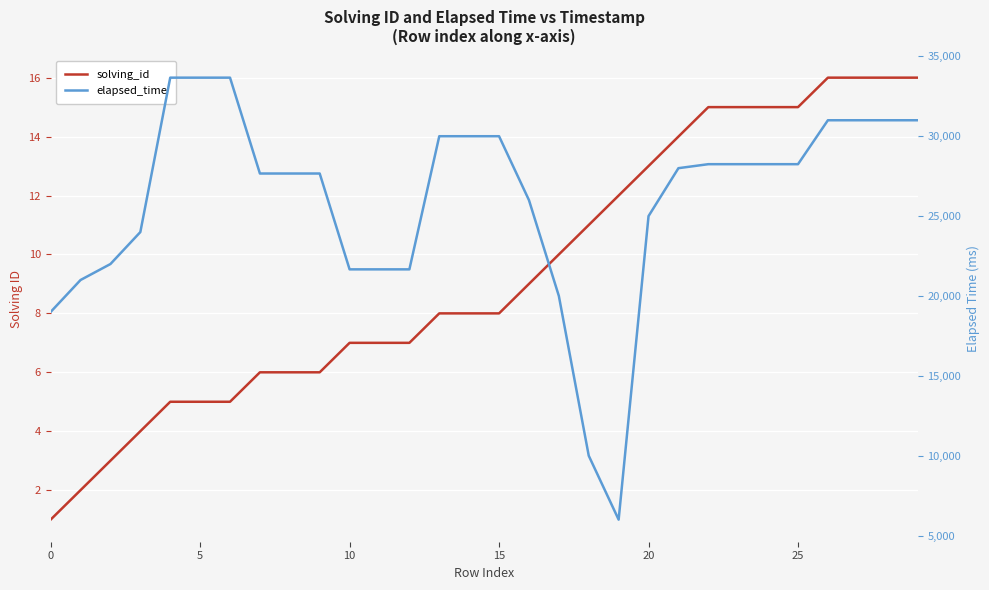

Reading left to right, transcribe all the data shown in this chart.

solving_id: 1	2	3	4	5	5	5	6	6	6	7	7	7	8	8	8	9	10	11	12	13	14	15	15	15	15	16	16	16	16
elapsed_time: 19000	21000	22000	24000	33666	33666	33666	27666	27666	27666	21666	21666	21666	30000	30000	30000	26000	20000	10000	6000	25000	28000	28250	28250	28250	28250	31000	31000	31000	31000